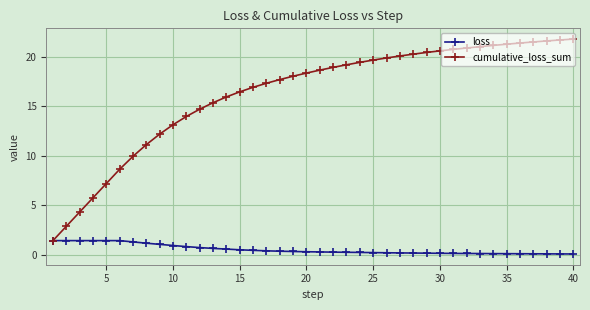

How many lines are shown in the chart?

2